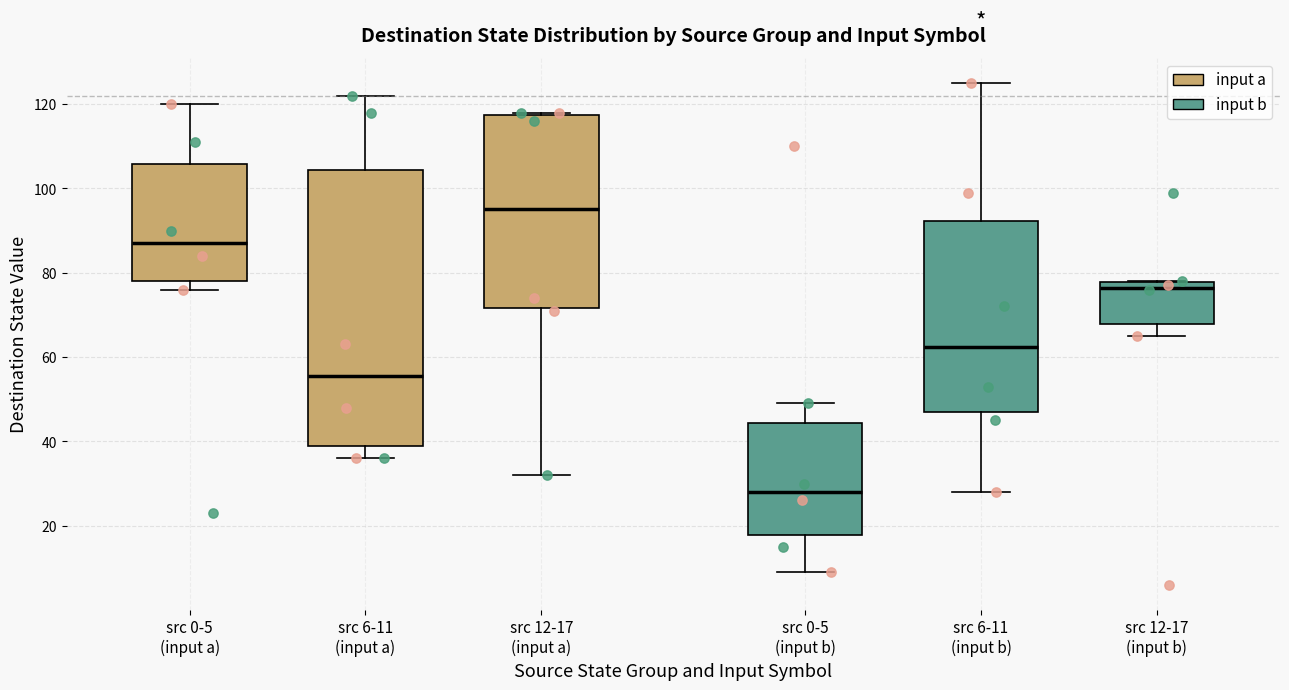

Reading left to right, transcribe this box plot: for each box, give where its median line is, the range the box spans, and where its two whiskers end, as read against the y-axis. The values are not printed on the chart, so give them approximately, as read against the axis.

src 0-5 (input a): median 88, box 78 to 106, whiskers 76 to 120
src 6-11 (input a): median 56, box 40 to 104, whiskers 36 to 122
src 12-17 (input a): median 96, box 72 to 118, whiskers 32 to 118
src 0-5 (input b): median 28, box 18 to 44, whiskers 10 to 50
src 6-11 (input b): median 62, box 48 to 92, whiskers 28 to 126
src 12-17 (input b): median 76, box 68 to 78, whiskers 66 to 78